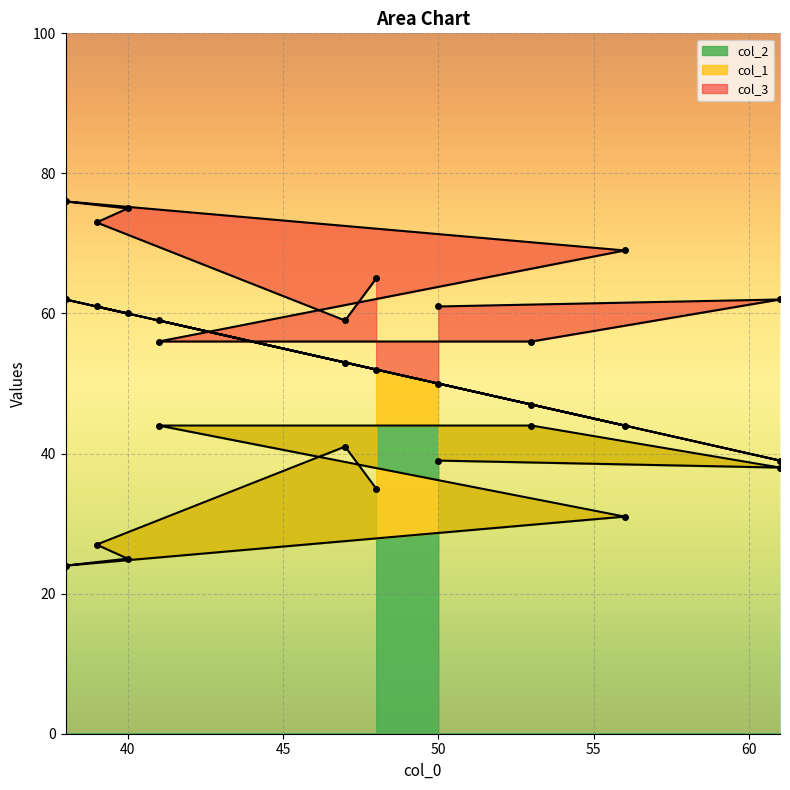

What are all the series names shown in the legend?

col_1, col_2, col_3